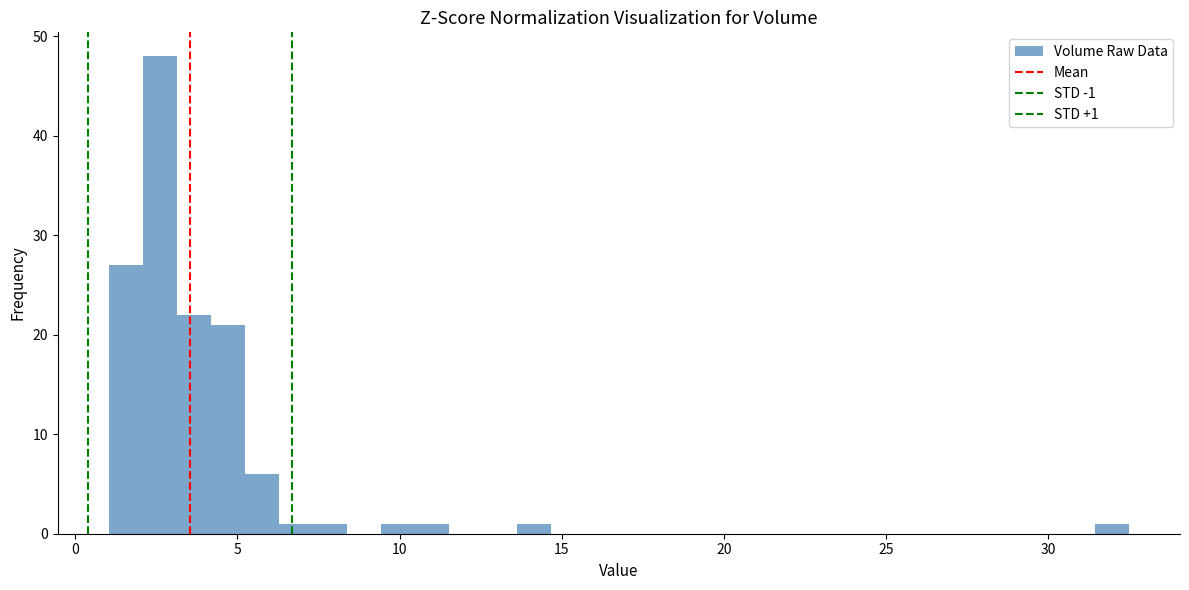

Around what value on the x-axis is the tallest bar? Give the approximate position of its centre, as read against the axis.

2.5